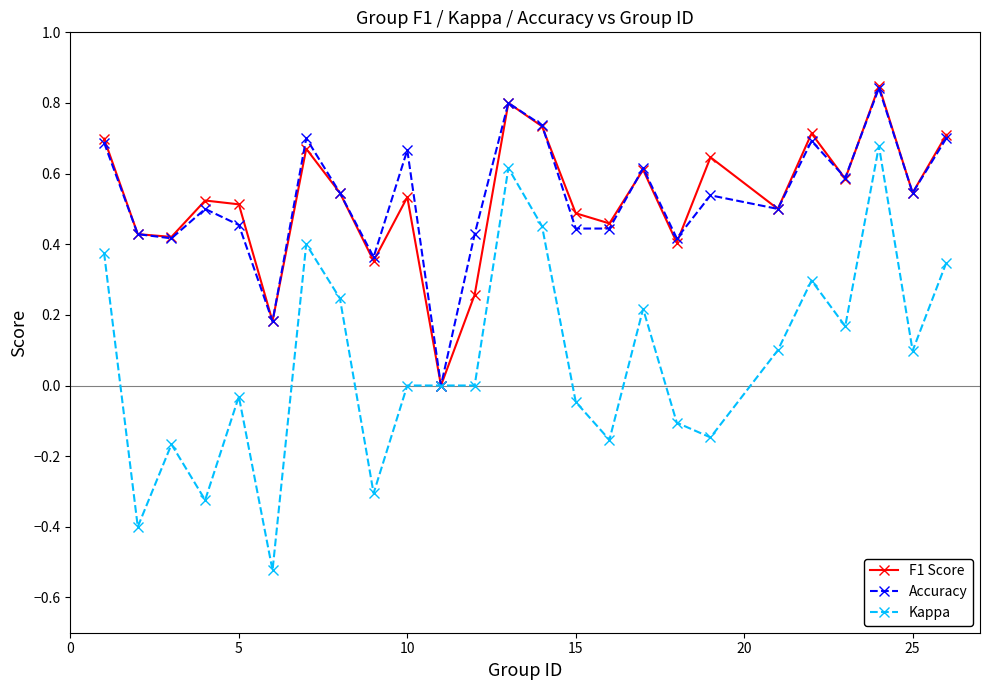

In Accuracy, how many points are higher than both neighbors (excluding endpoints)?

8